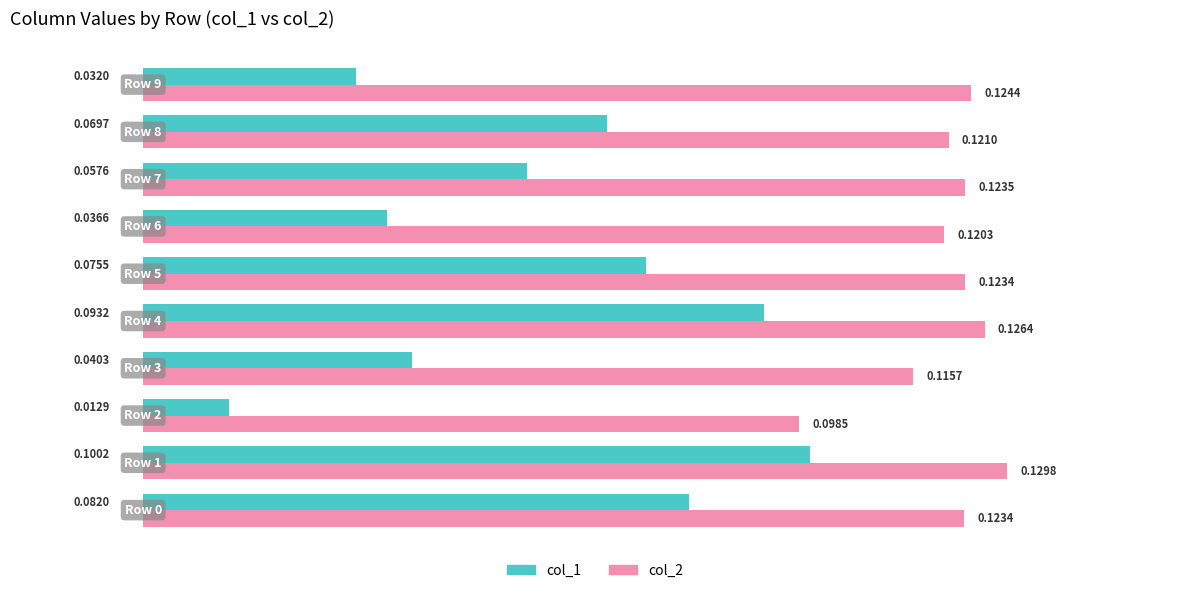

What are all the series names shown in the legend?

col_1, col_2